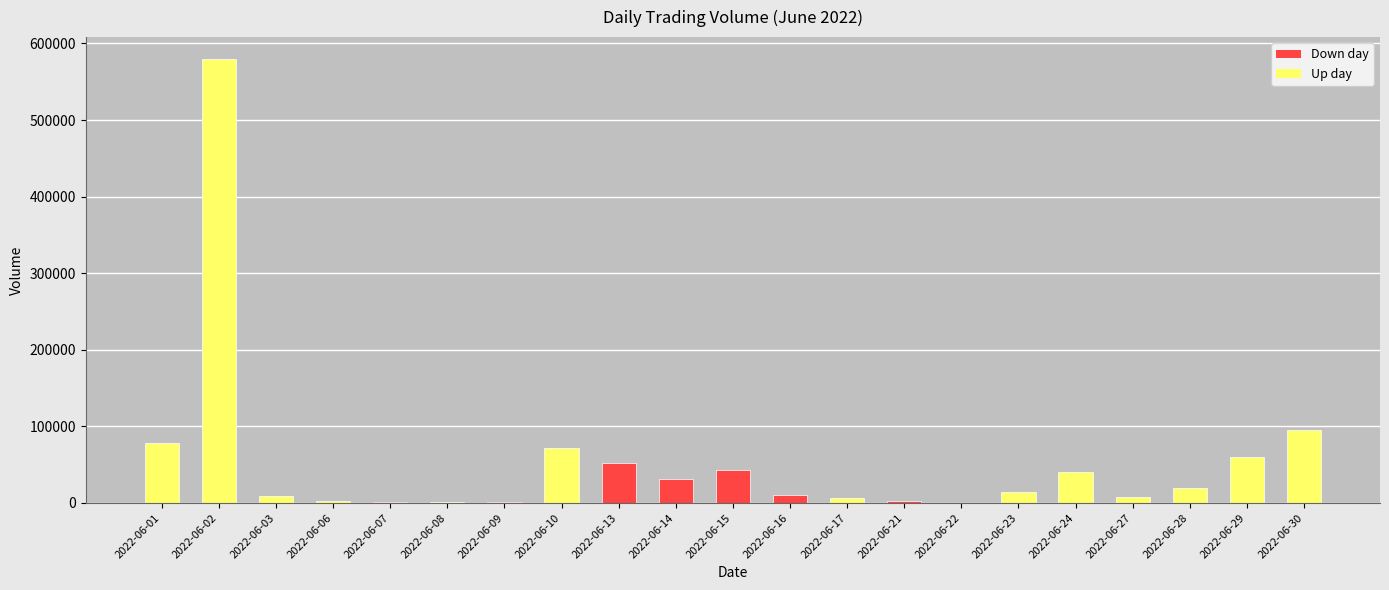

Is it true that the value at 2022-06-14 is 30925?

True